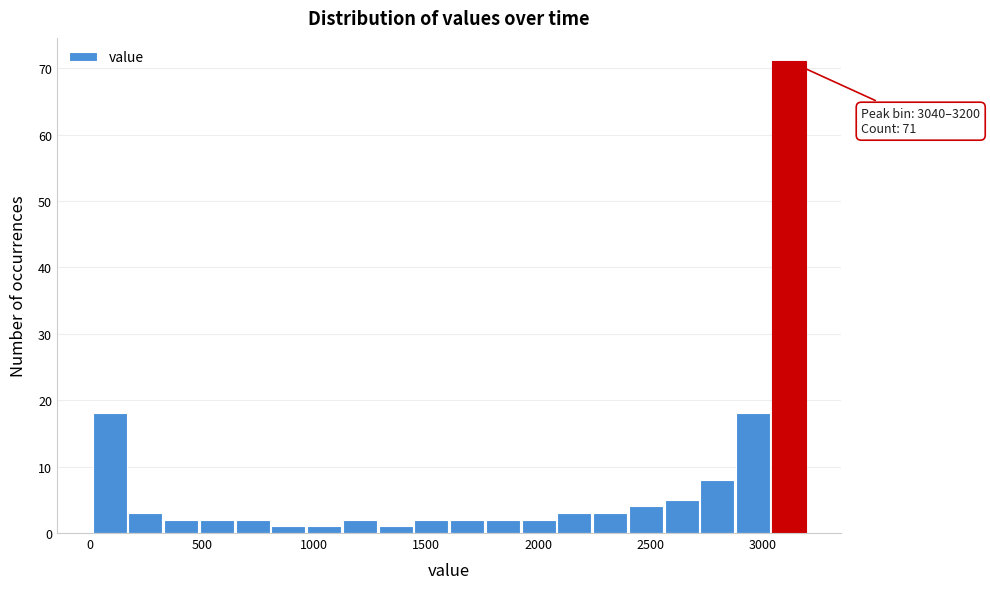

Around what value on the x-axis is the tallest bar? Give the approximate position of its centre, as read against the axis.

3100